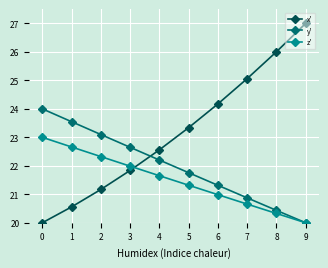

What is the difference between the z' values at 8 and 1?

2.3